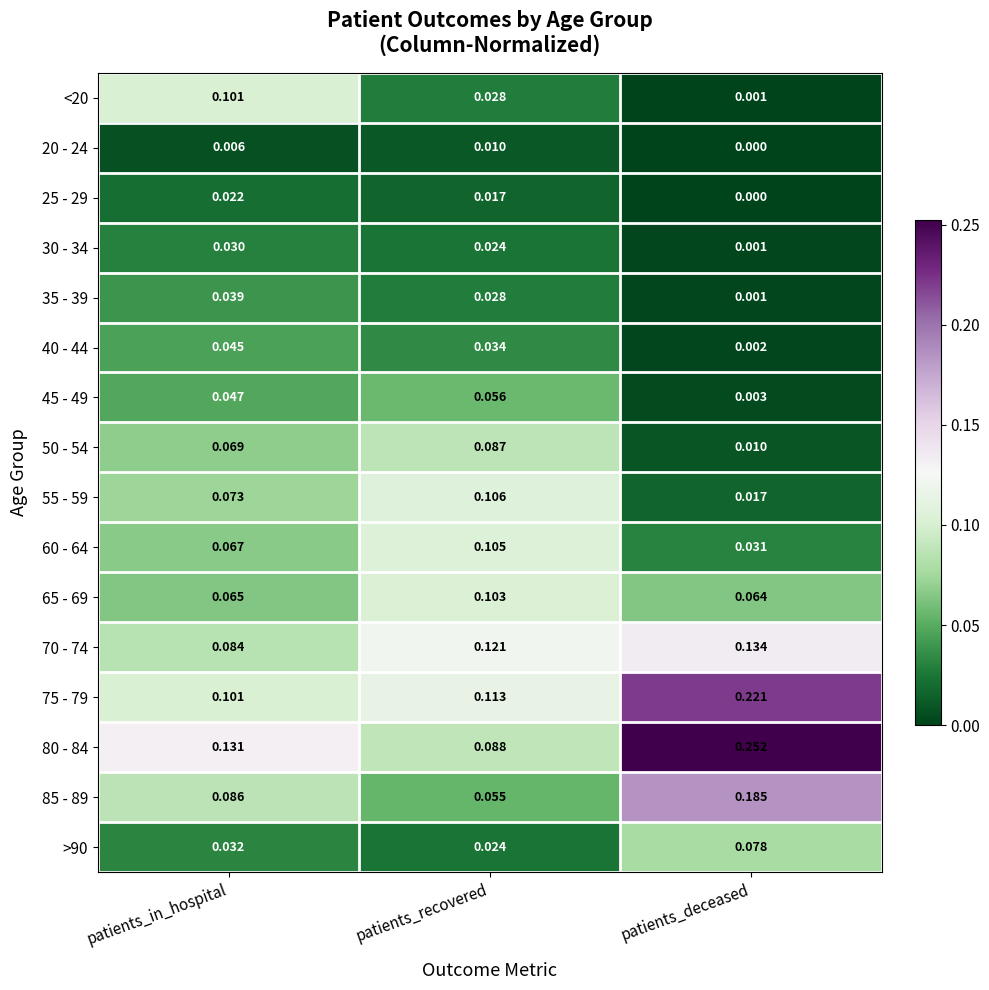

At which category does the chart reach its minimum across all series?

patients_deceased